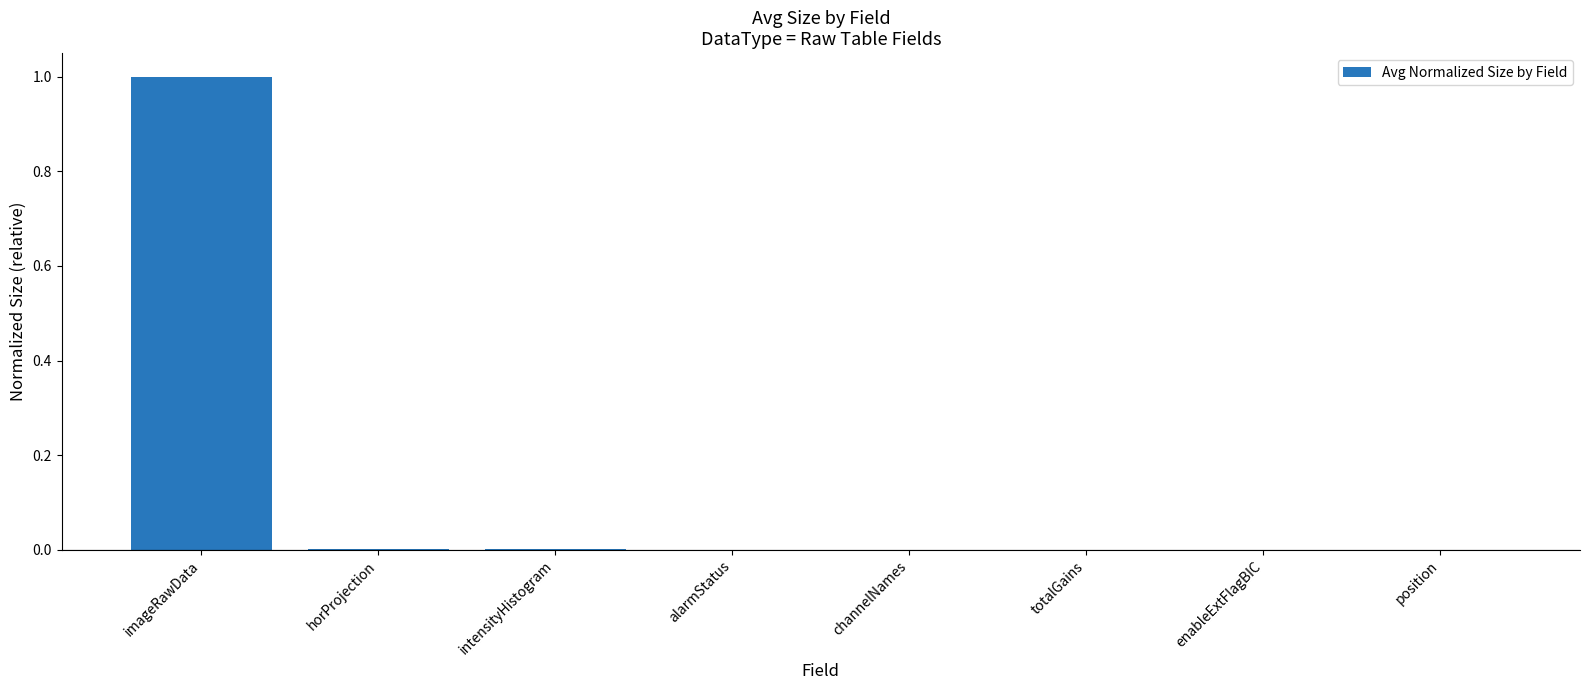

What is the sum of all values?

1.0